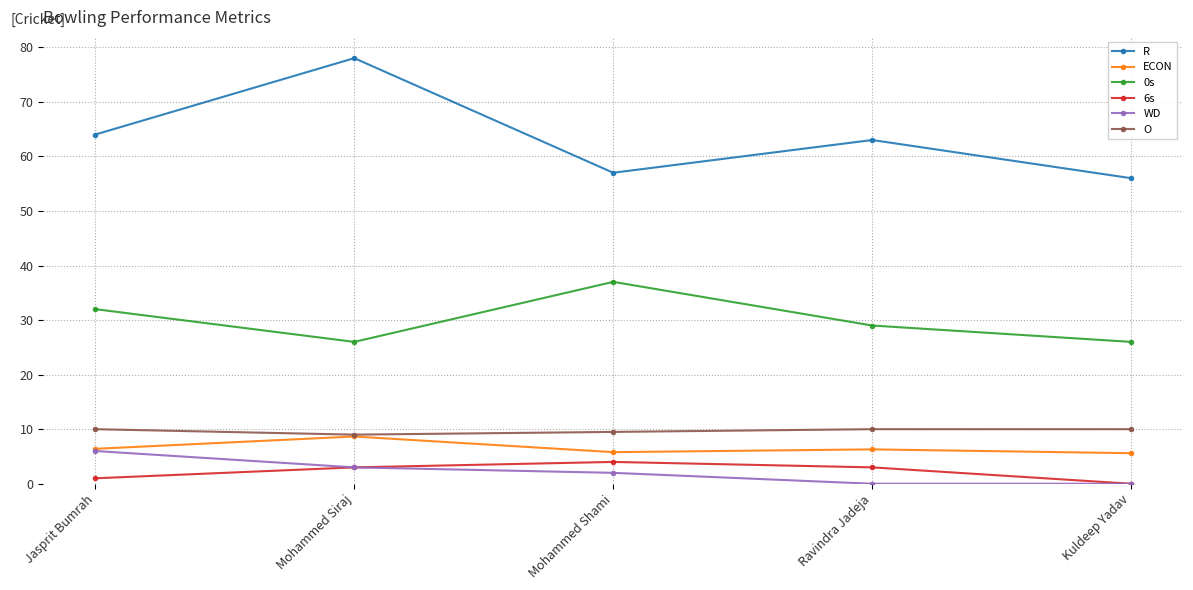

Where does the ECON series first go above 6?

Jasprit Bumrah